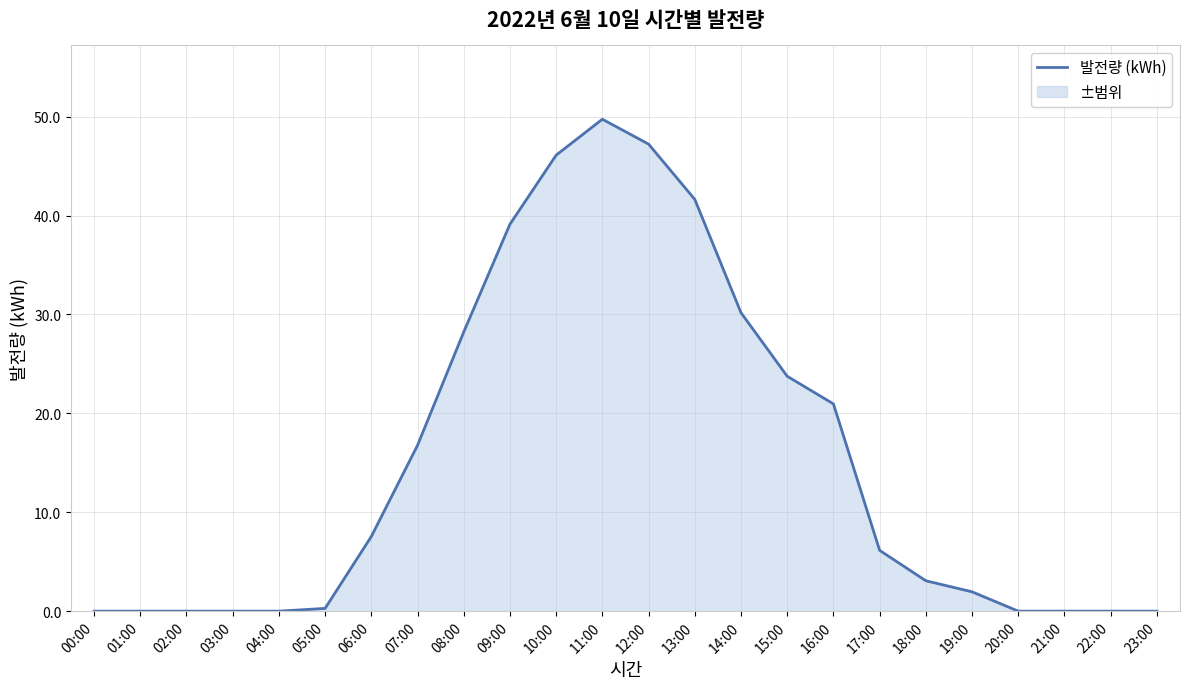

List the labels in order of value, largest first.

11:00, 12:00, 10:00, 13:00, 09:00, 14:00, 08:00, 15:00, 16:00, 07:00, 06:00, 17:00, 18:00, 19:00, 05:00, 00:00, 01:00, 02:00, 03:00, 04:00, 20:00, 21:00, 22:00, 23:00